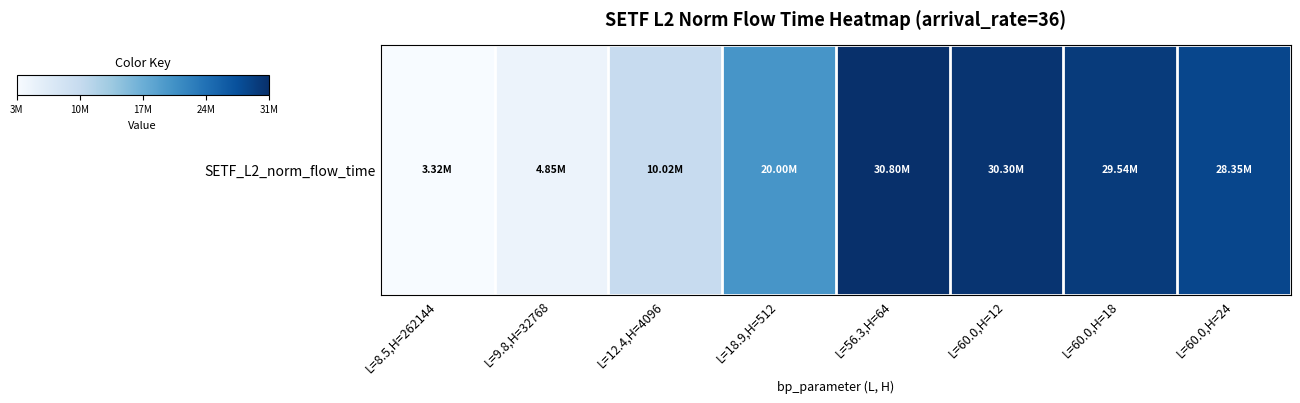

How many data points does each series have?

8